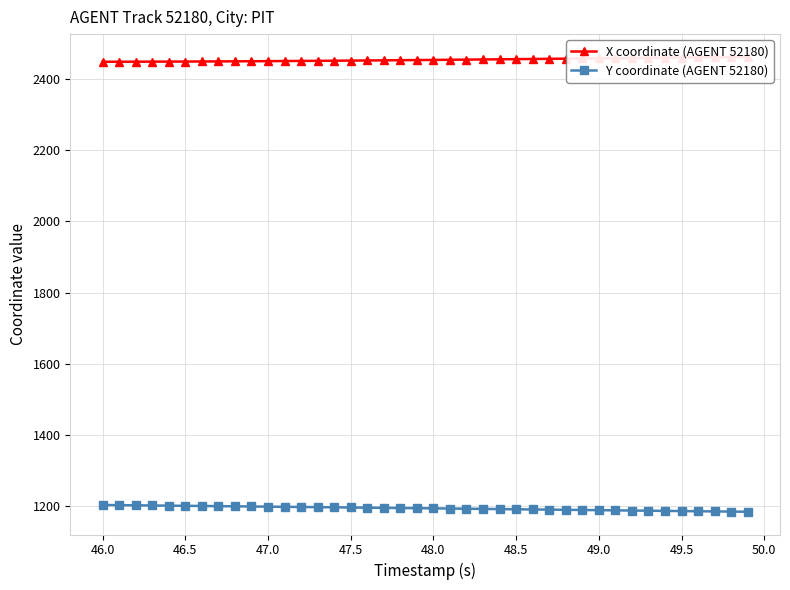

True or false: Y coordinate (AGENT 52180) and X coordinate (AGENT 52180) intersect in this chart.

False